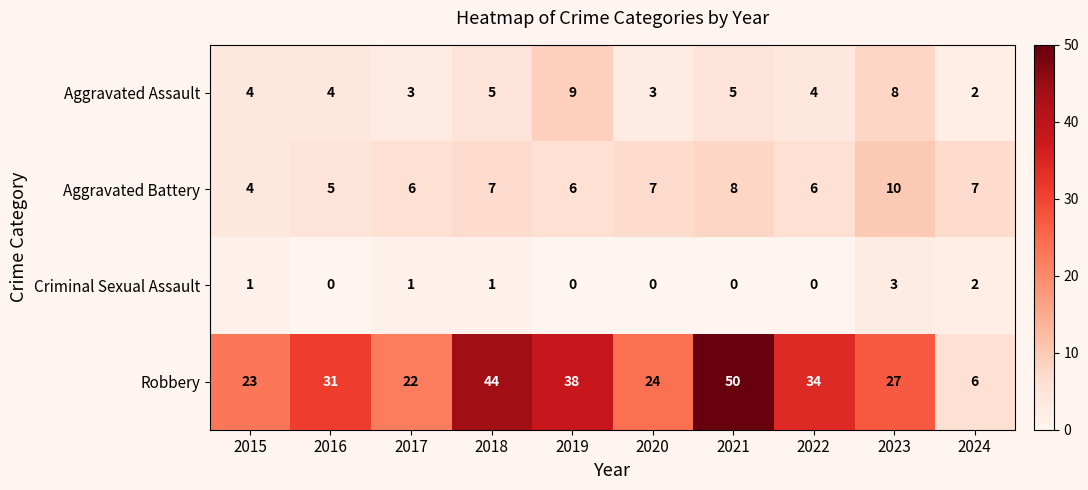

Read the Aggravated Battery value at 2020.

7